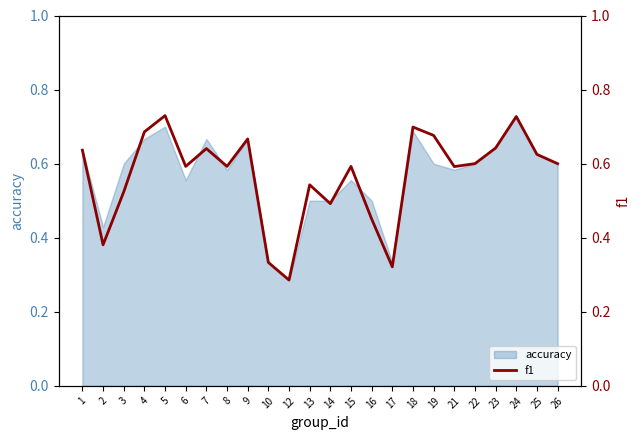

Reading left to right, what are all the values shown in this chart?

0.6	0.4	0.5	0.7	0.7	0.6	0.6	0.6	0.7	0.3	0.3	0.5	0.5	0.6	0.5	0.3	0.7	0.7	0.6	0.6	0.6	0.7	0.6	0.6